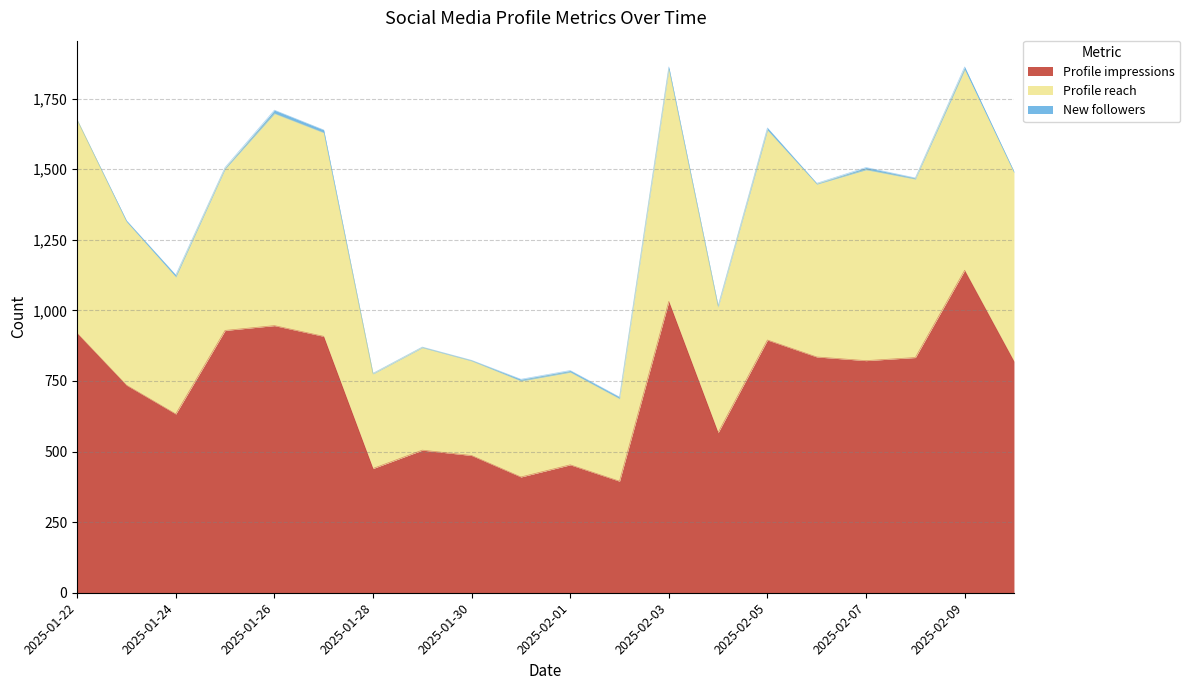

True or false: Profile impressions and Profile reach intersect in this chart.

False